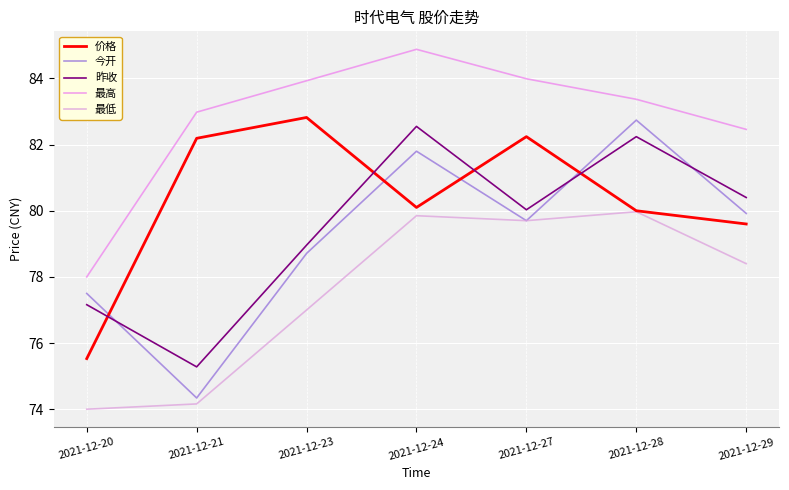

Where does the 今开 series first go above 79?

2021-12-24